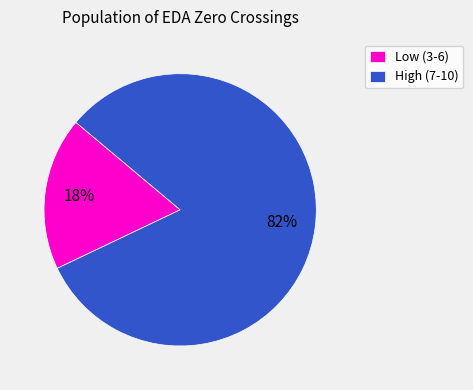

Is there any slice that represents more than half of the pie?

Yes